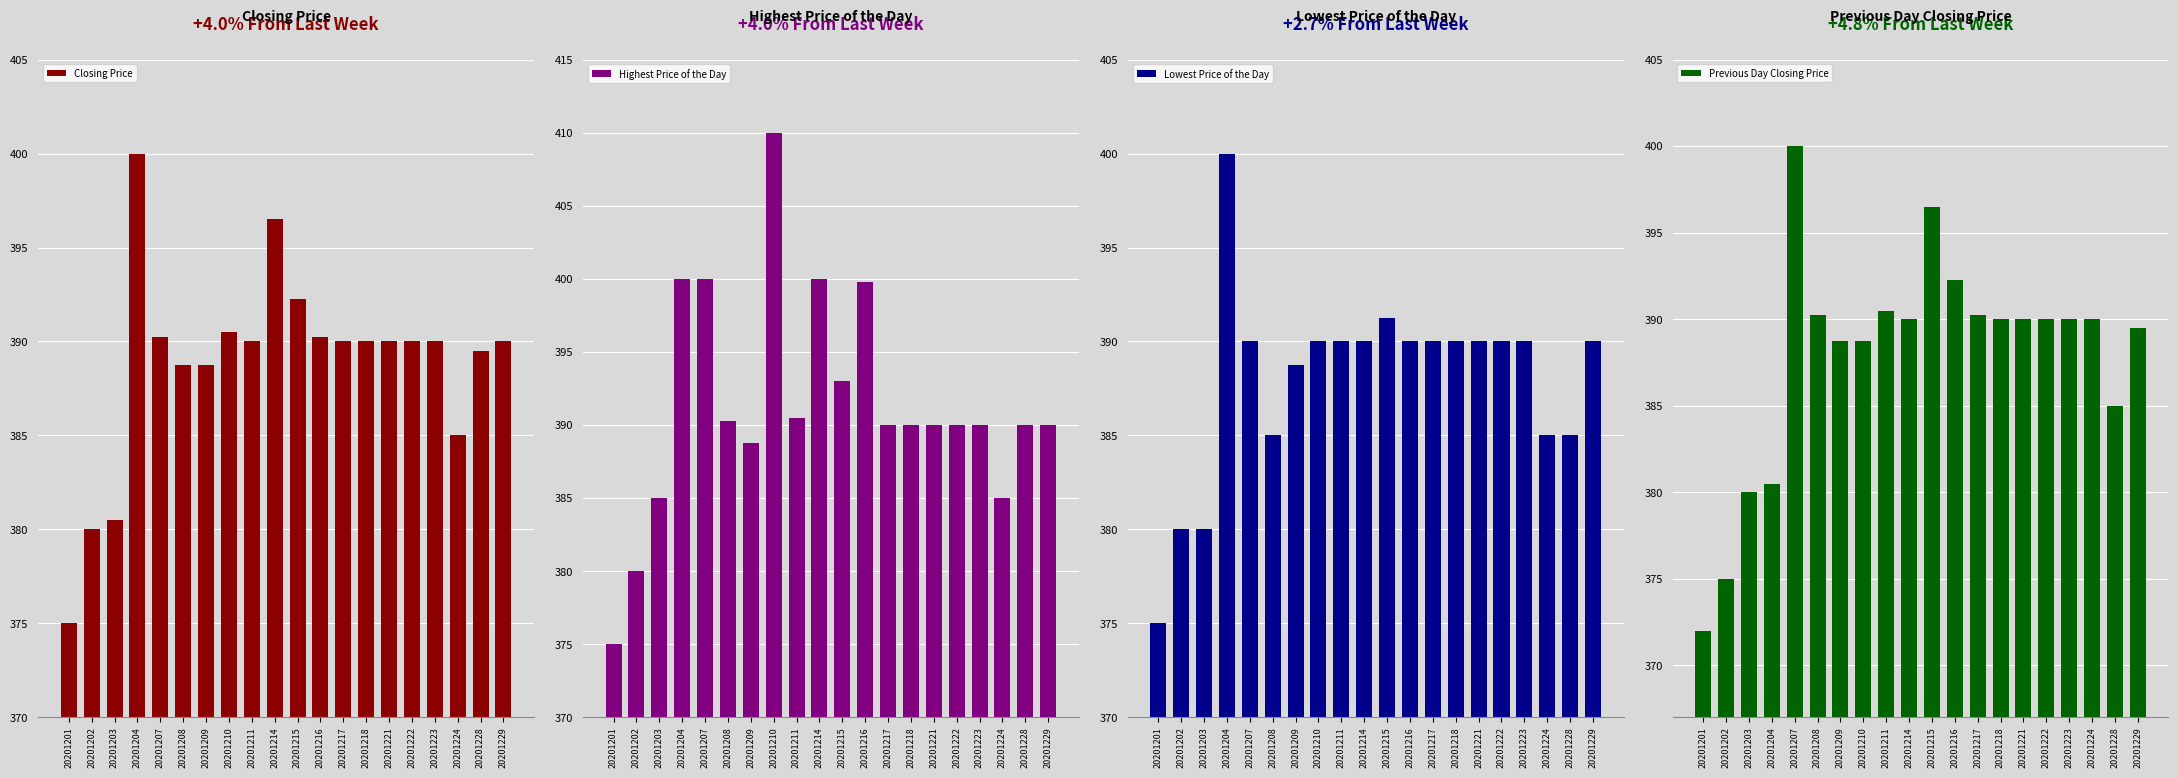

Reading right to left, list all the values displayed in this chart.

Closing Price: 20201229=390.0	20201228=389.5	20201224=385.0	20201223=390.0	20201222=390.0	20201221=390.0	20201218=390.0	20201217=390.0	20201216=390.2	20201215=392.2	20201214=396.5	20201211=390.0	20201210=390.5	20201209=388.8	20201208=388.8	20201207=390.2	20201204=400.0	20201203=380.5	20201202=380.0	20201201=375.0
Highest Price of the Day: 20201229=390.0	20201228=390.0	20201224=385.0	20201223=390.0	20201222=390.0	20201221=390.0	20201218=390.0	20201217=390.0	20201216=399.8	20201215=393.0	20201214=400.0	20201211=390.5	20201210=410.0	20201209=388.8	20201208=390.2	20201207=400.0	20201204=400.0	20201203=385.0	20201202=380.0	20201201=375.0
Lowest Price of the Day: 20201229=390.0	20201228=385.0	20201224=385.0	20201223=390.0	20201222=390.0	20201221=390.0	20201218=390.0	20201217=390.0	20201216=390.0	20201215=391.2	20201214=390.0	20201211=390.0	20201210=390.0	20201209=388.8	20201208=385.0	20201207=390.0	20201204=400.0	20201203=380.0	20201202=380.0	20201201=375.0
Previous Day Closing Price: 20201229=389.5	20201228=385.0	20201224=390.0	20201223=390.0	20201222=390.0	20201221=390.0	20201218=390.0	20201217=390.2	20201216=392.2	20201215=396.5	20201214=390.0	20201211=390.5	20201210=388.8	20201209=388.8	20201208=390.2	20201207=400.0	20201204=380.5	20201203=380.0	20201202=375.0	20201201=372.0